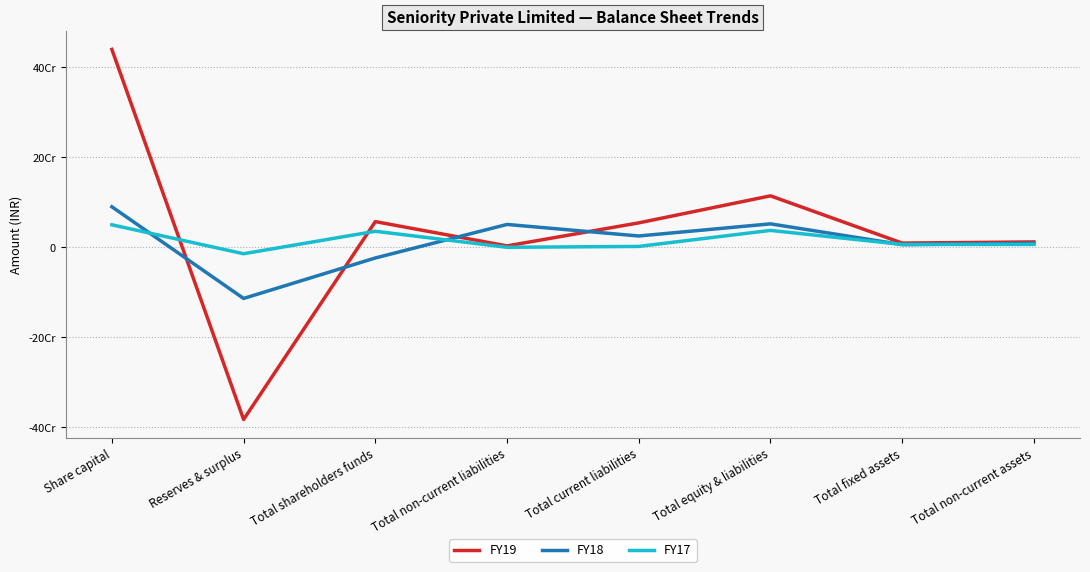

Reading left to right, transcribe all the data shown in this chart.

FY19: Share capital=440000000	Reserves & surplus=-382939677	Total shareholders funds=57060323	Total non-current liabilities=3064134	Total current liabilities=54270331	Total equity & liabilities=114394788	Total fixed assets=9357426	Total non-current assets=11907426
FY18: Share capital=90000000	Reserves & surplus=-113781700	Total shareholders funds=-23781700	Total non-current liabilities=50763313	Total current liabilities=25113674	Total equity & liabilities=52095287	Total fixed assets=5828732	Total non-current assets=8790802
FY17: Share capital=50000000	Reserves & surplus=-14374896	Total shareholders funds=35625104	Total non-current liabilities=0	Total current liabilities=1890192	Total equity & liabilities=37515296	Total fixed assets=6286916	Total non-current assets=6340561